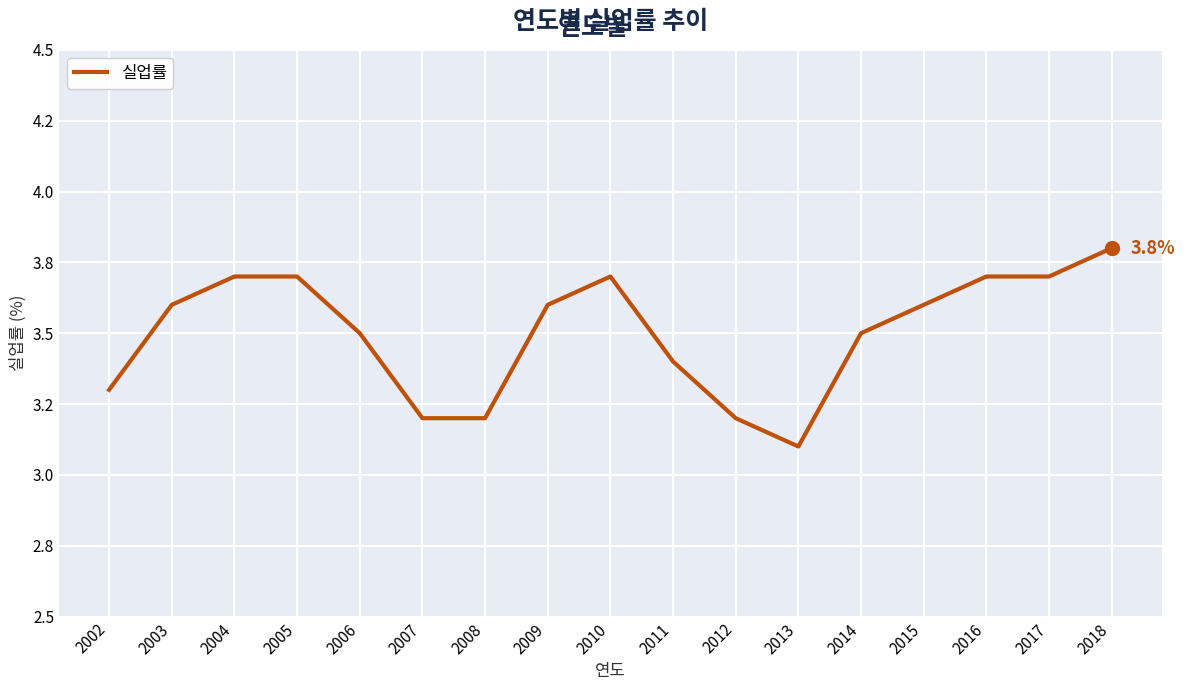

Is this an area chart (filled region under the line)?

No